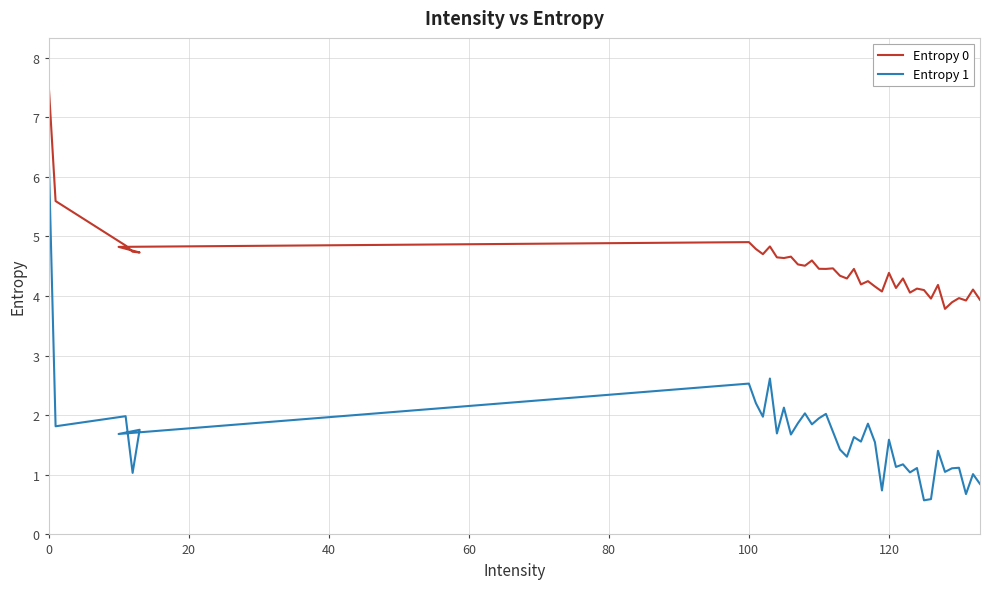

Which series has the largest range (max minus min)?

Entropy 1